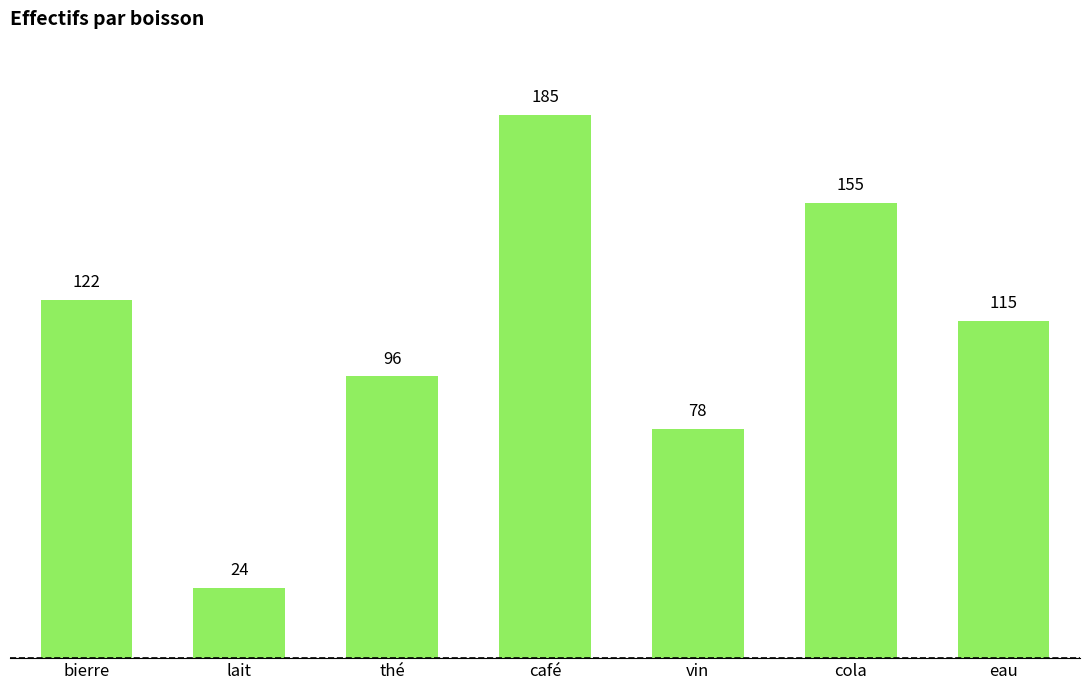

List the labels in order of value, smallest first.

lait, vin, thé, eau, bierre, cola, café